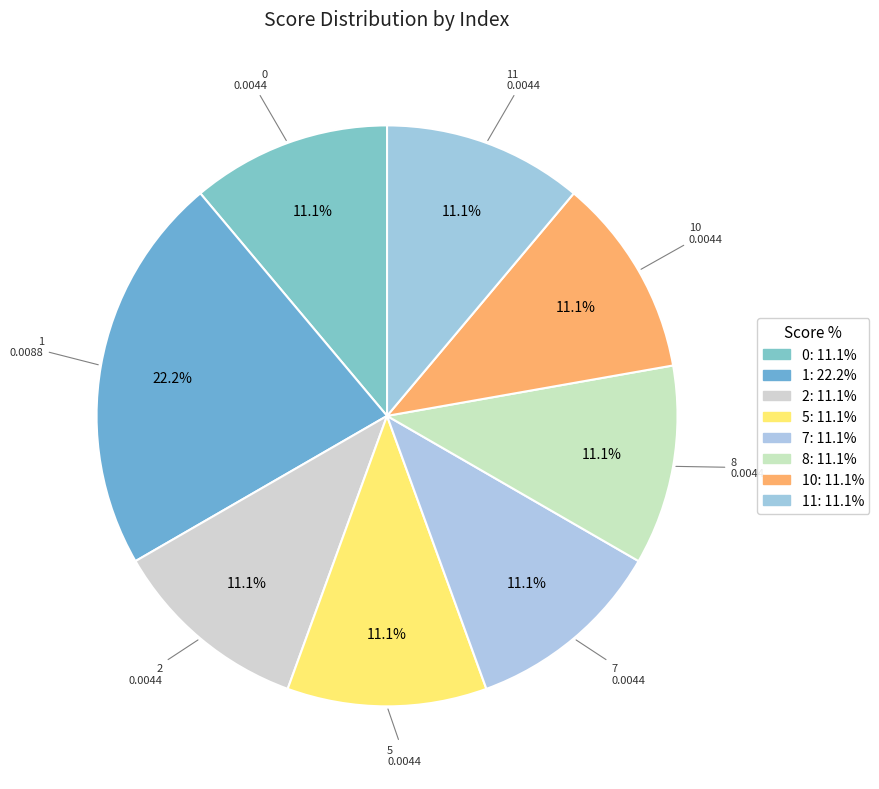

How many segments does this pie chart have?

8